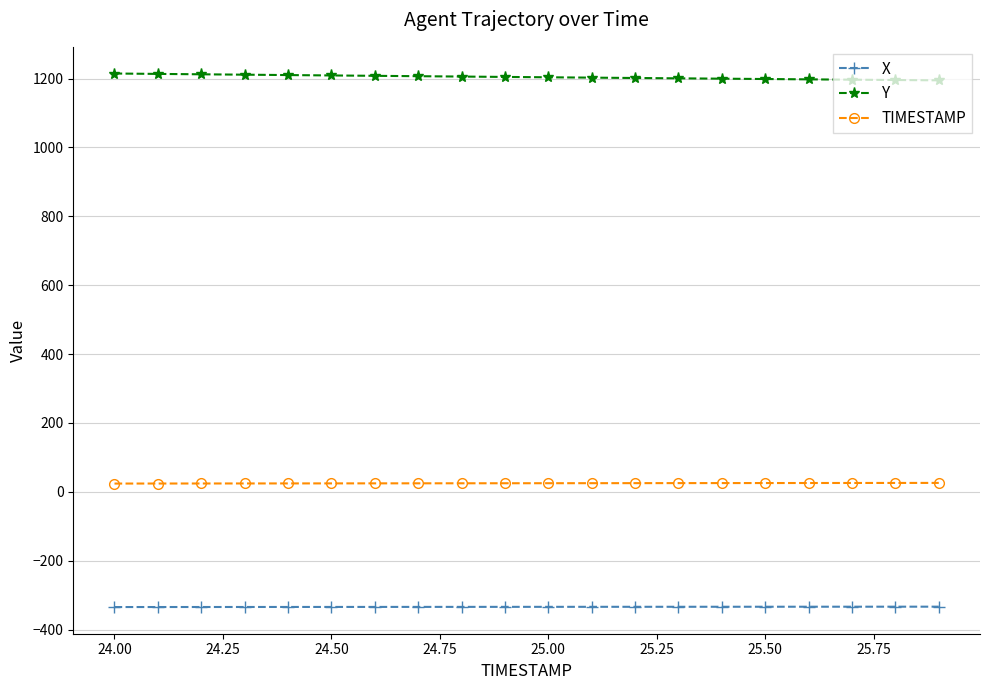

True or false: X and TIMESTAMP cross at least once.

False